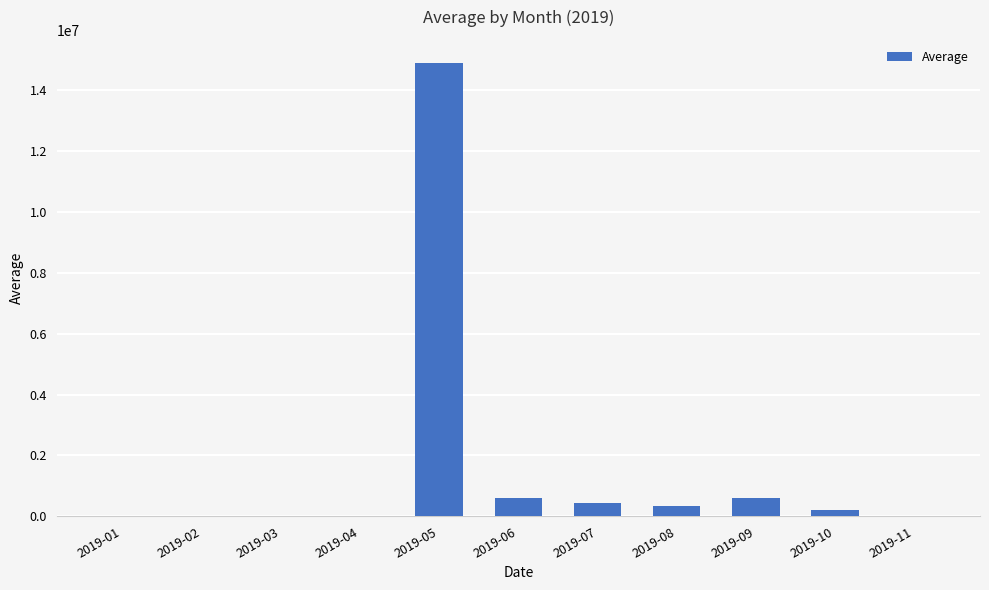

The value at 2019-06 is 604983.0. True or false?

True